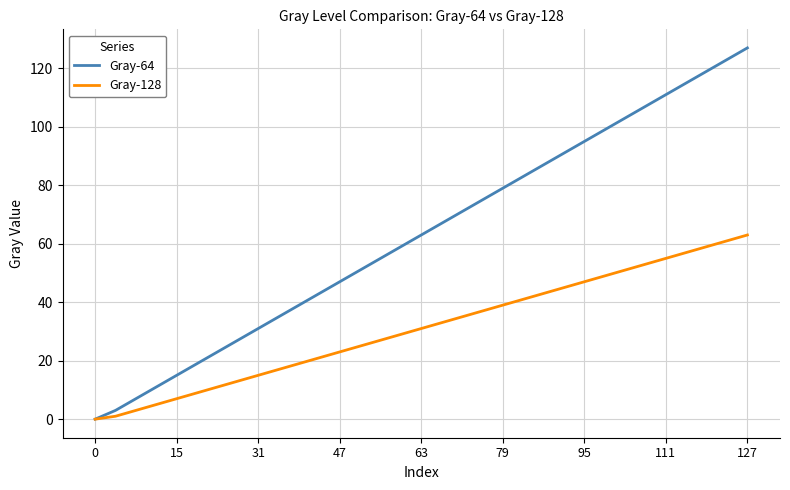

What are all the series names shown in the legend?

Gray-64, Gray-128